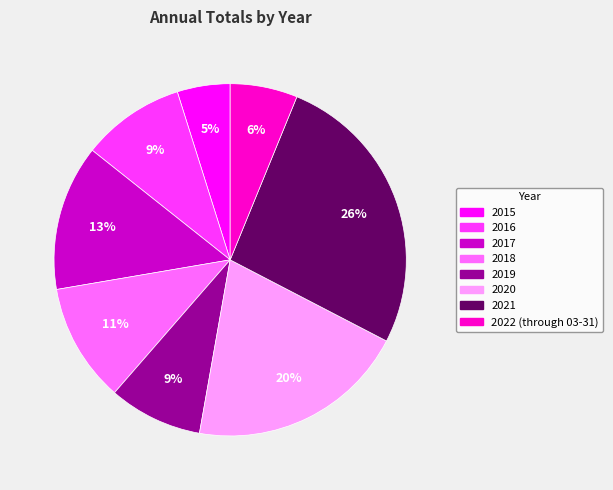

What is the largest slice in the pie chart?

2021